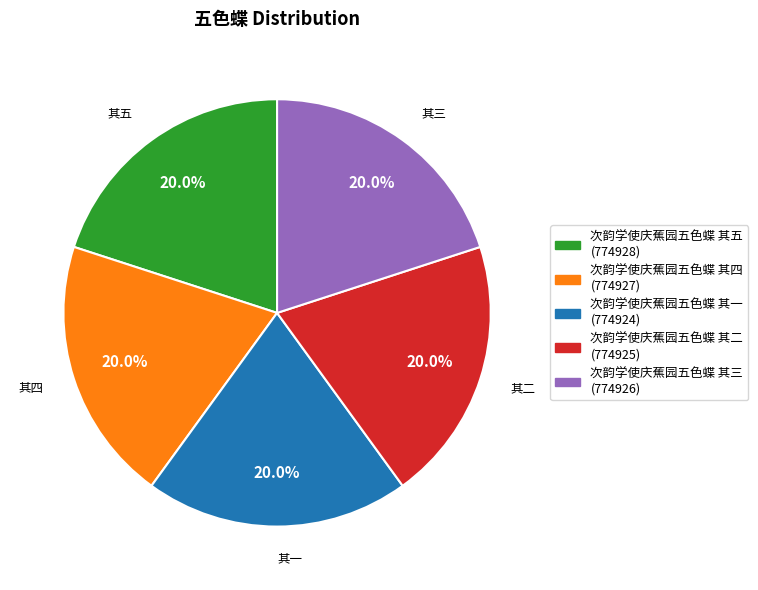

Is 次韵学使庆蕉园五色蝶 其三 (774926) the majority of the pie?

No